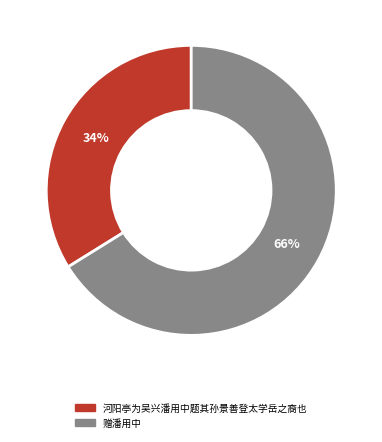

To the nearest percent, what is the average slice percentage?

50%